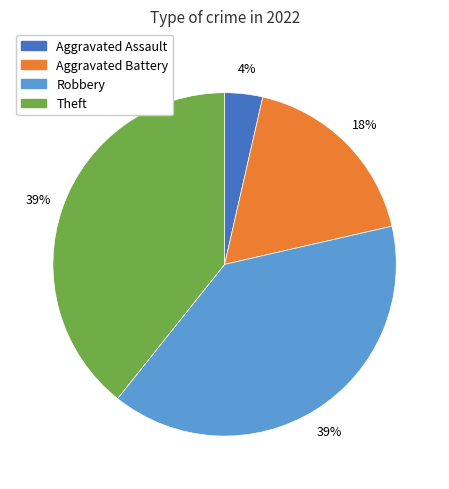

Does any single category account for the majority?

No